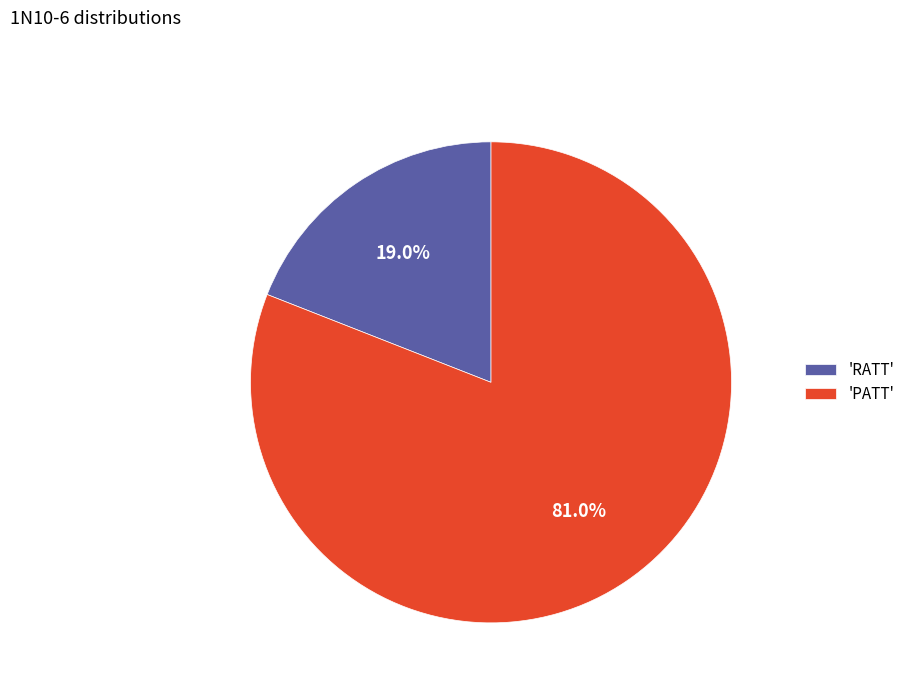

Does 'RATT' account for over 50% of the chart?

No